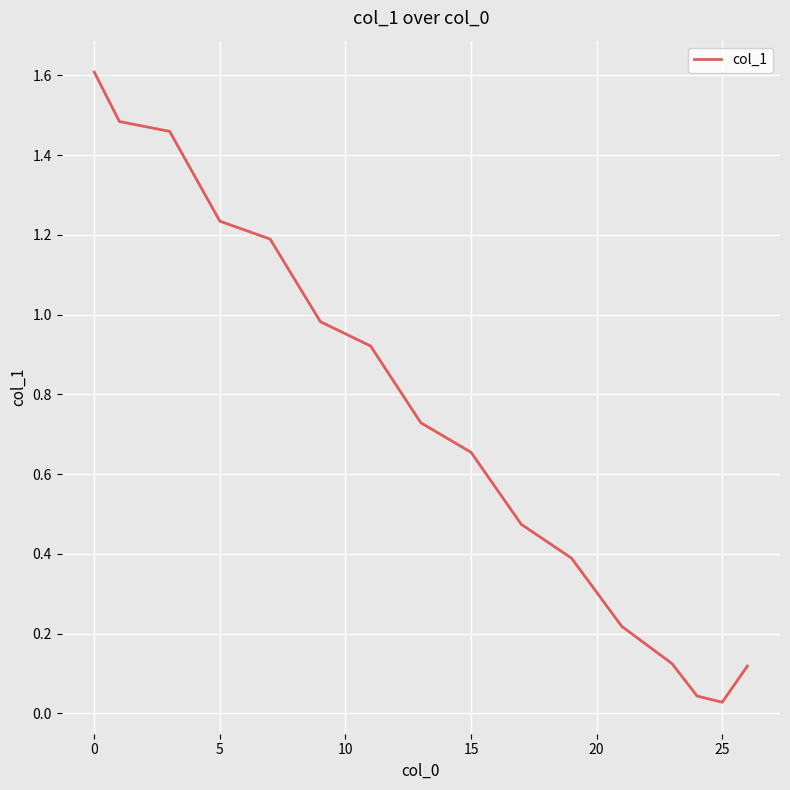

What is the maximum value shown in the chart?

1.6